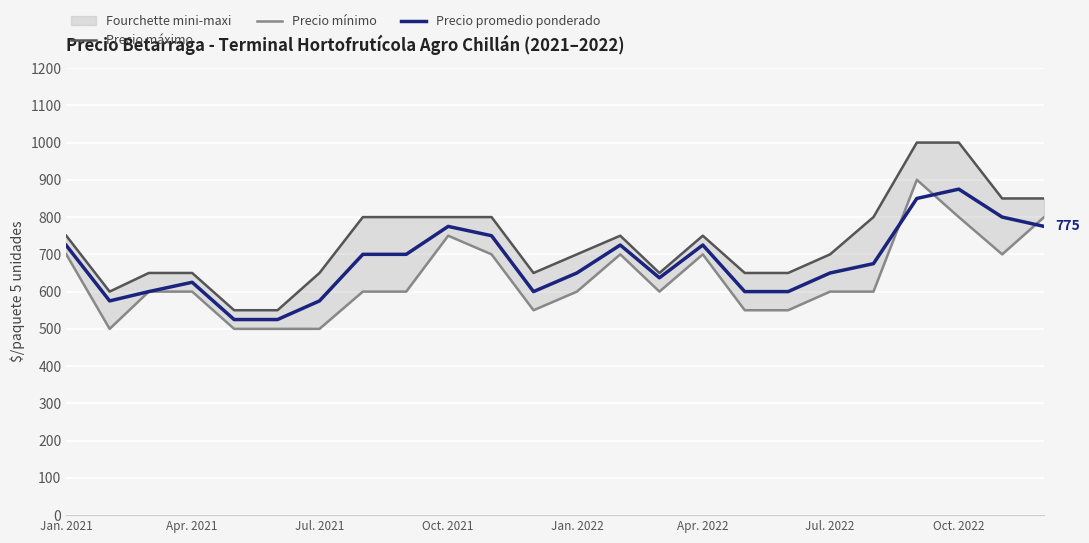

True or false: Precio máximo has more than 0 interior local peaks.

True